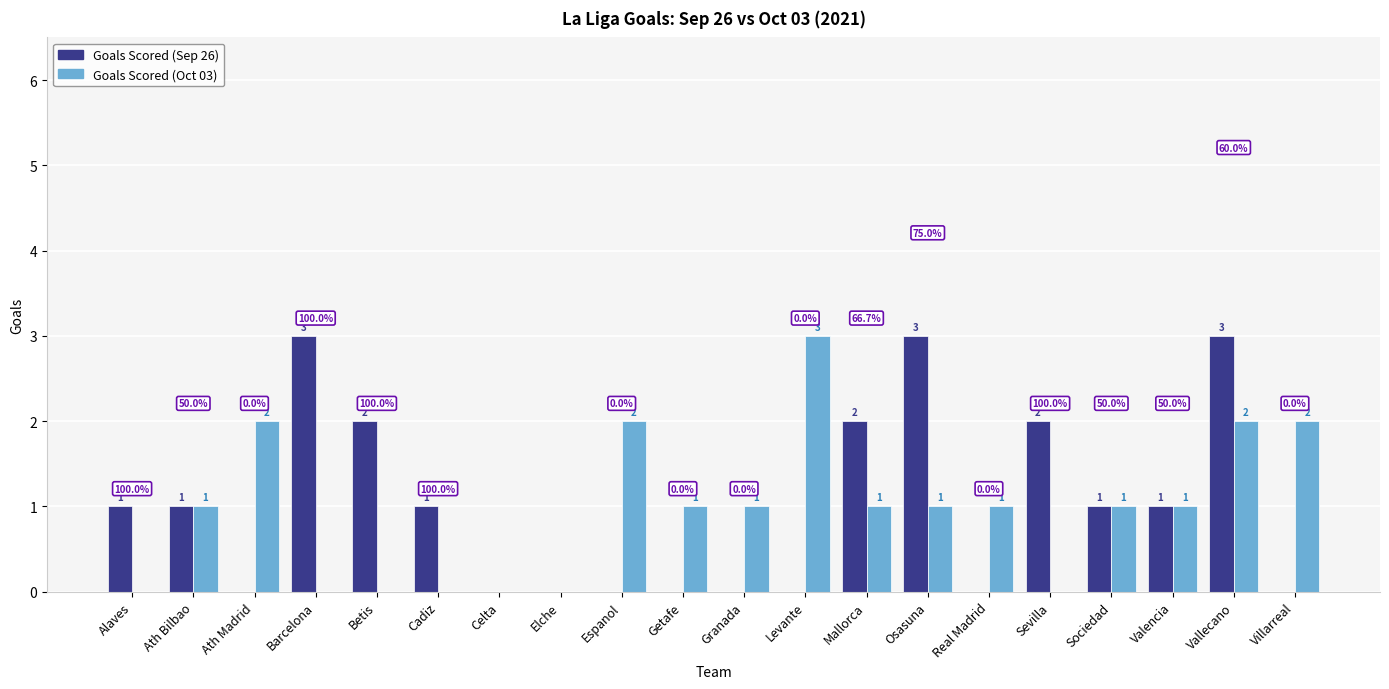

True or false: Goals Scored (Oct 03) has a value of 1 at Sociedad.

True